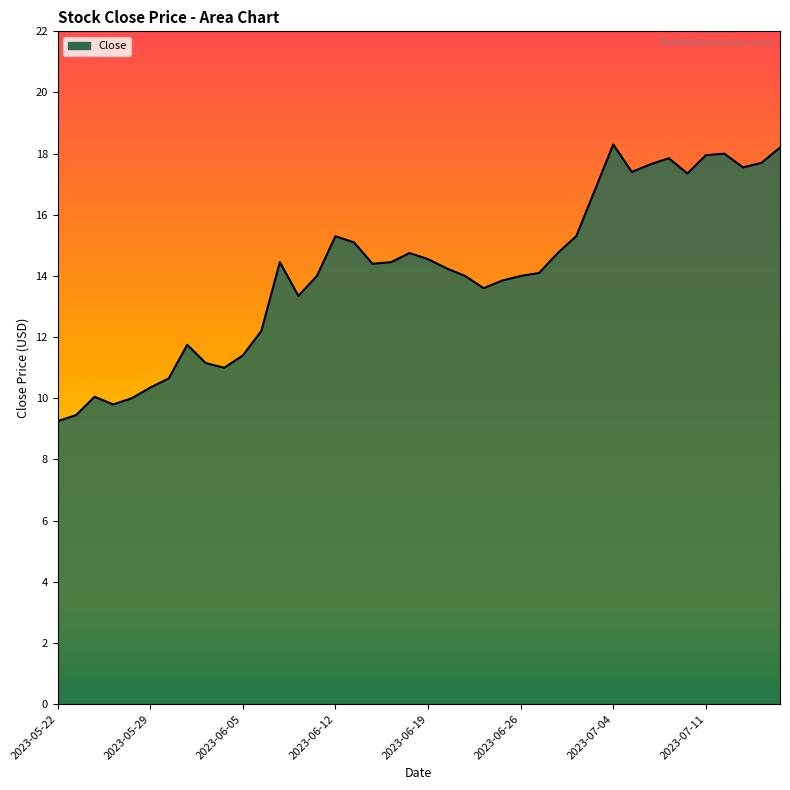

What is the average value?

14.2